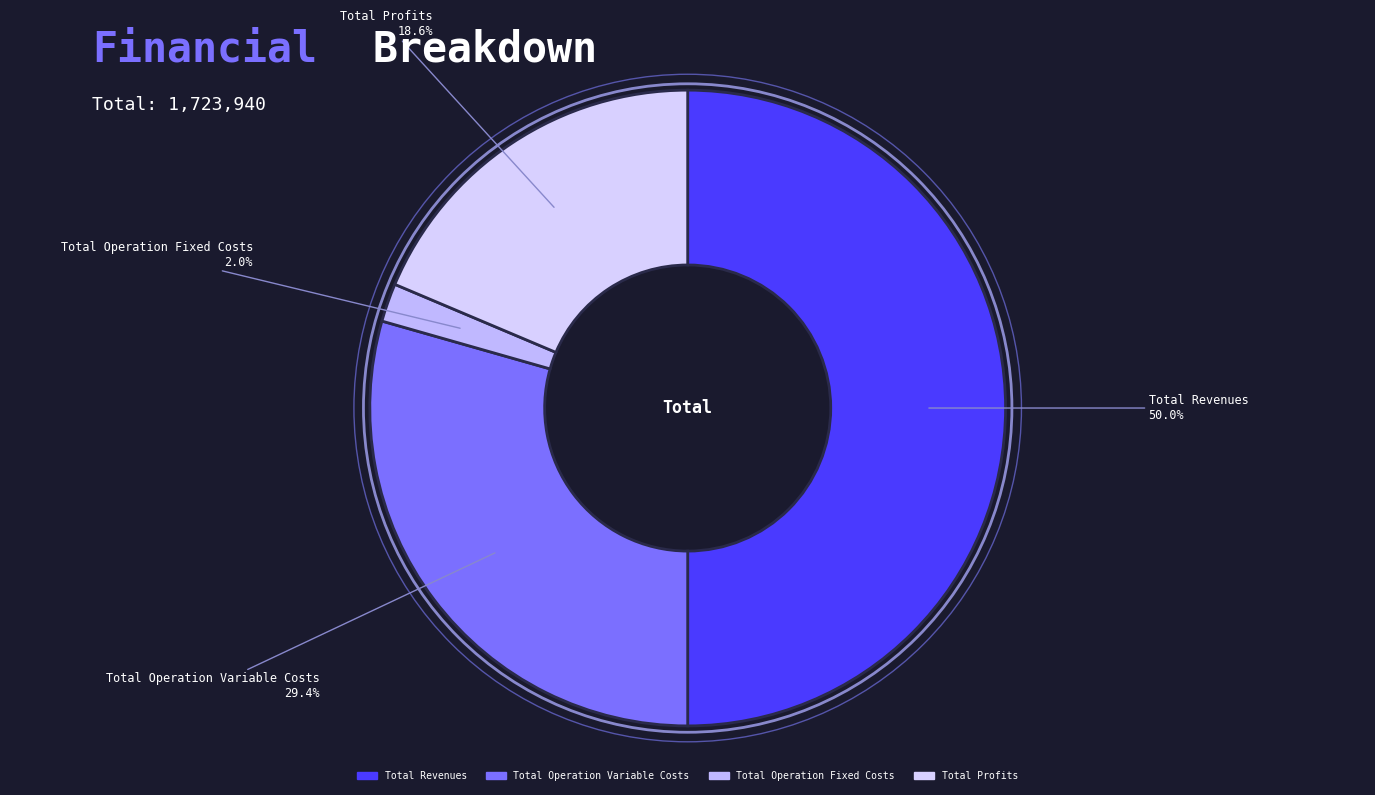

How many slices are in this pie chart?

4